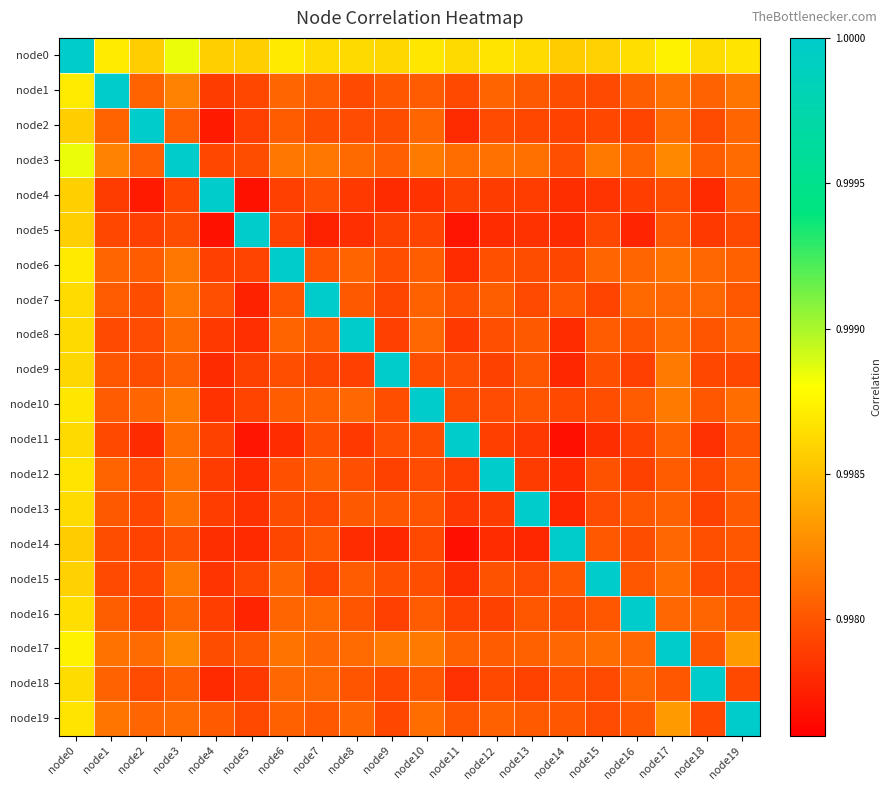

At how many categories does at least one series exceed 0?

20